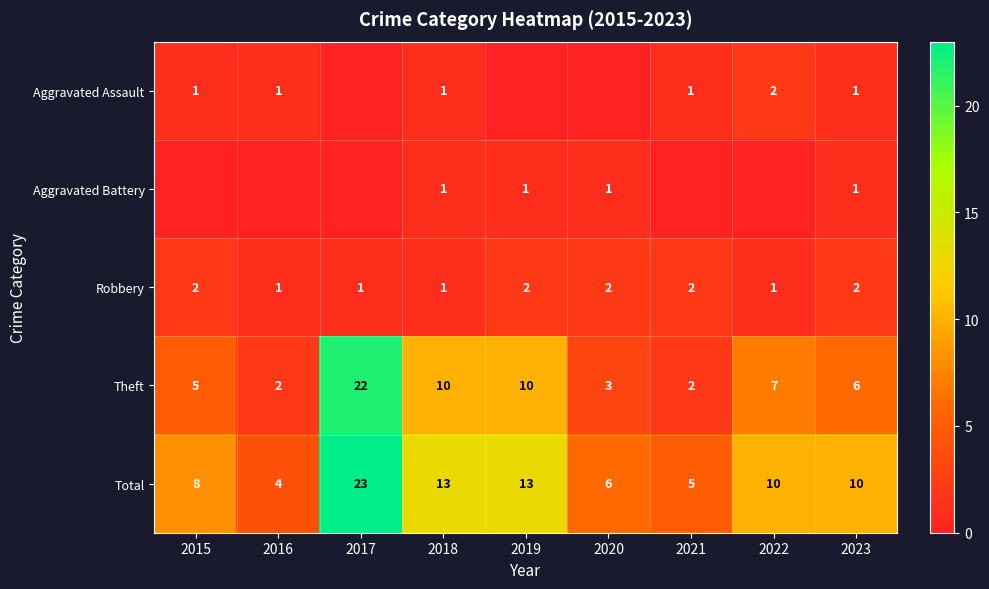

At which category is the sum across all series the highest?

2017